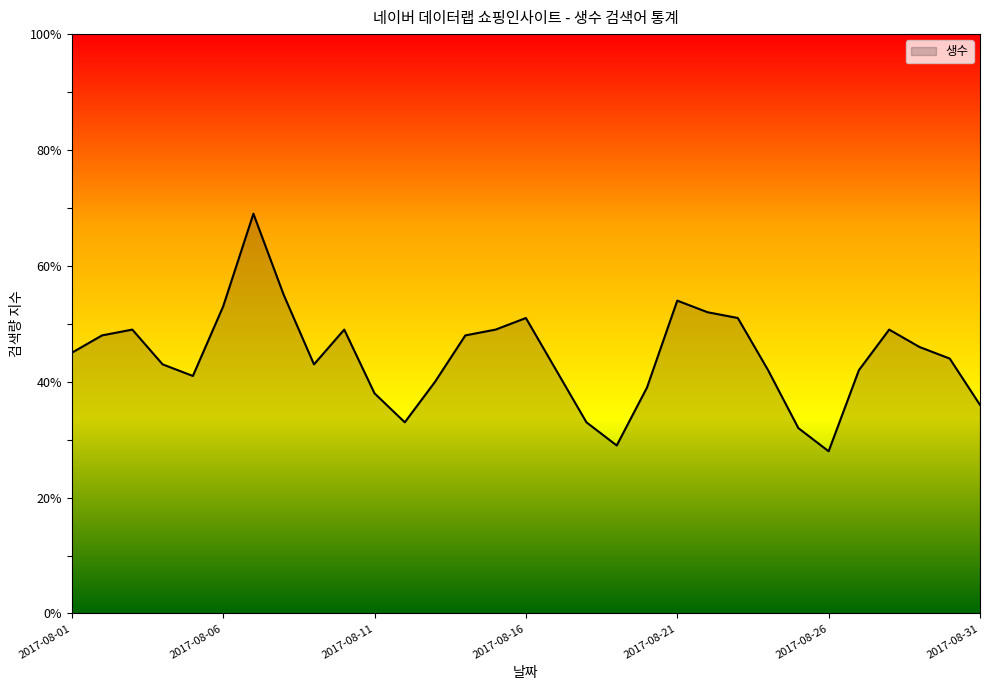

What is the greatest value displayed?

69